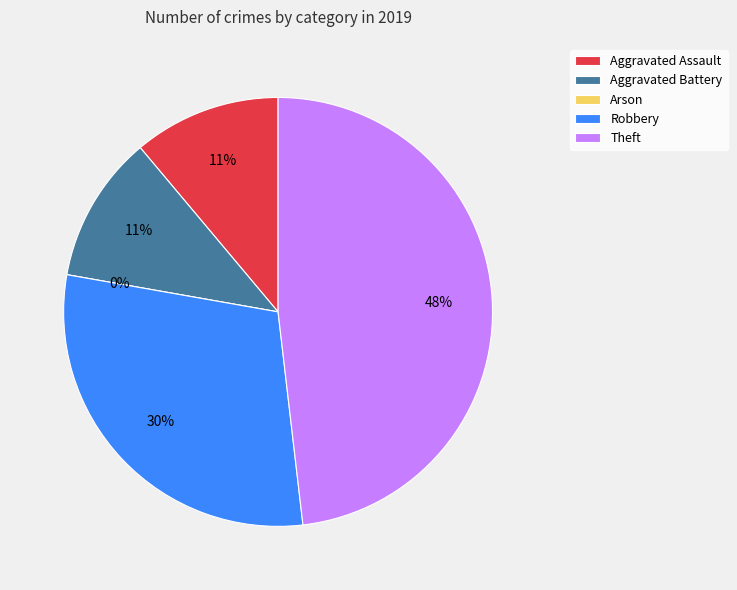

Is there any slice that represents more than half of the pie?

No